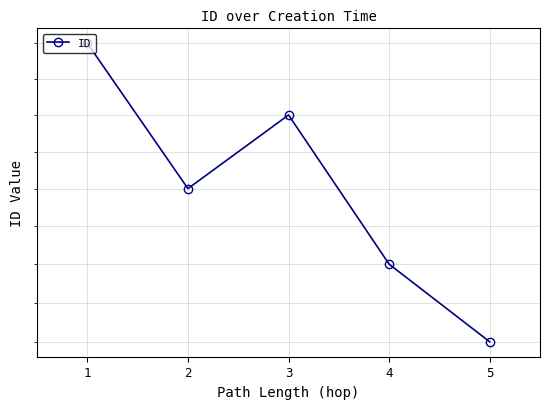

Does the chart have visible grid lines?

Yes